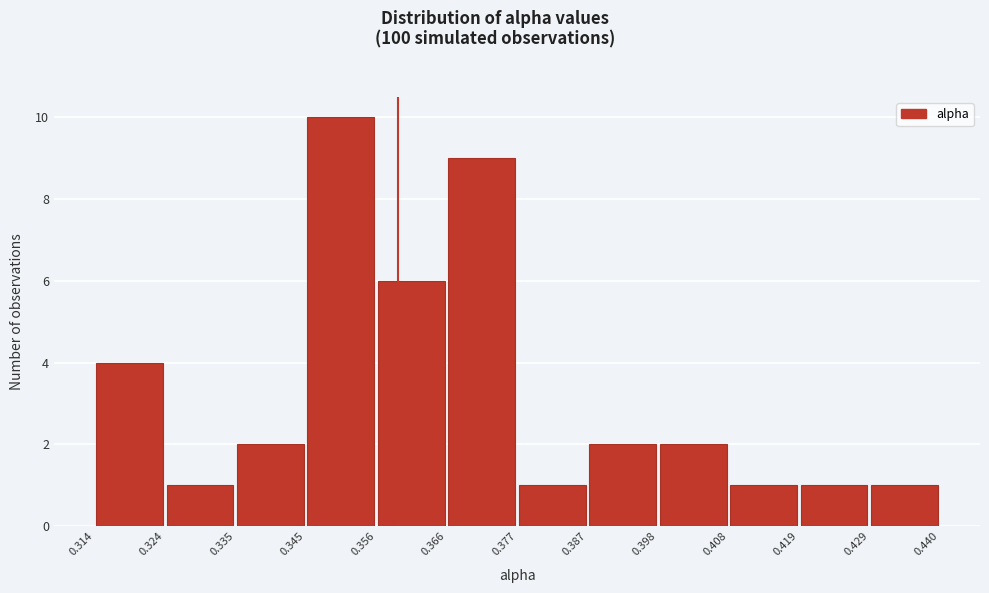

Which range on the x-axis has the tallest bar?

0.345 to 0.356